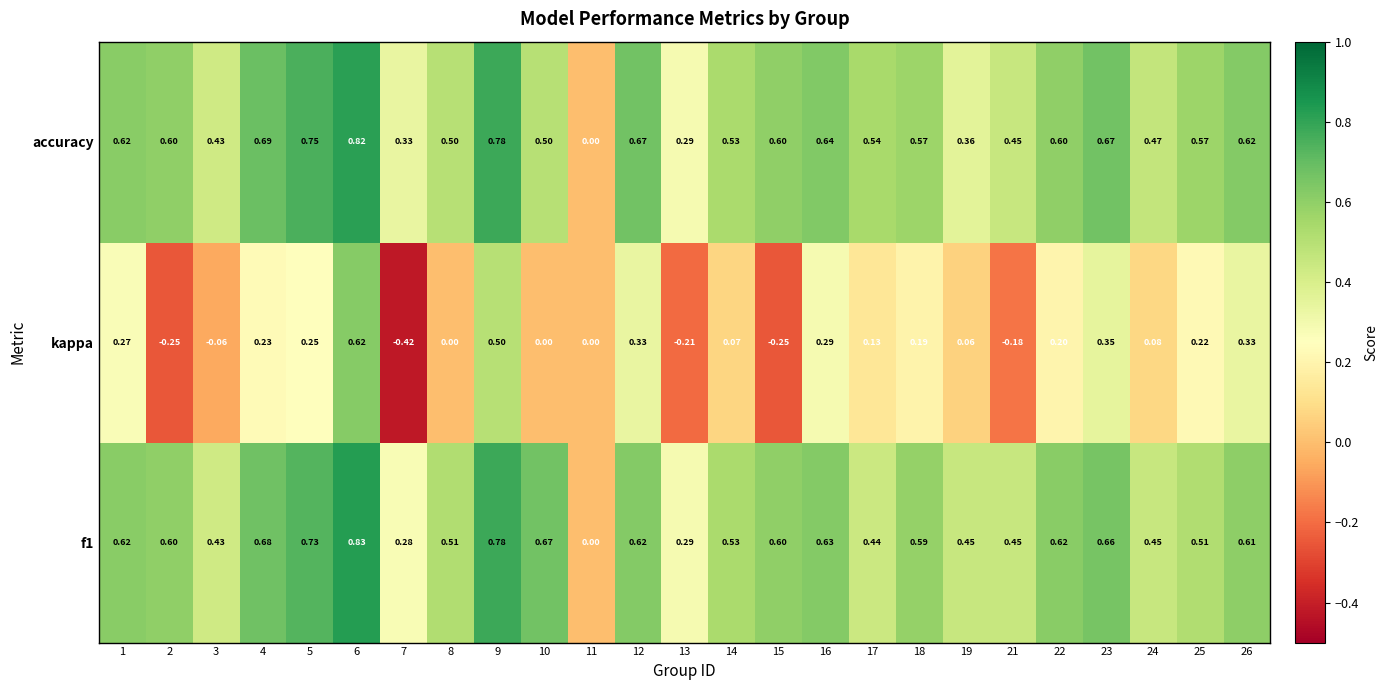

Which series has the largest total across all categories?

accuracy